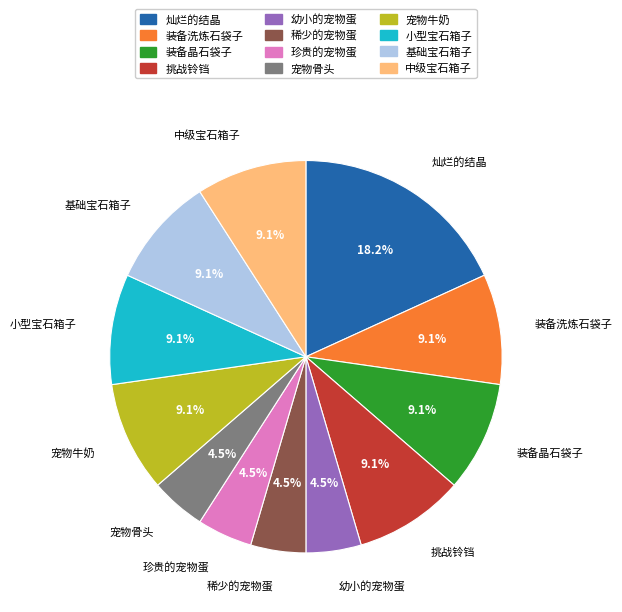

Is the sum of 宠物牛奶 and 装备洗炼石袋子 greater than half?

No